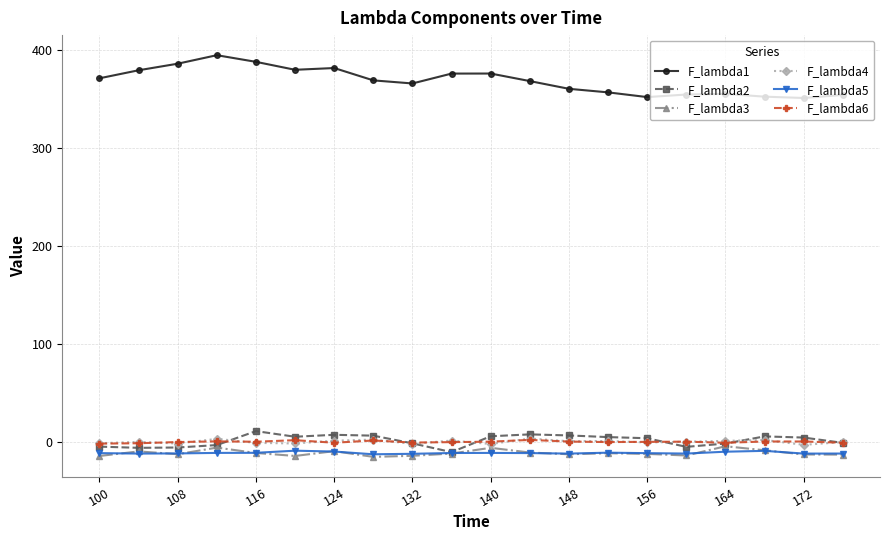

What is the difference between the maximum and minimum values in the F_lambda1 series?

43.7